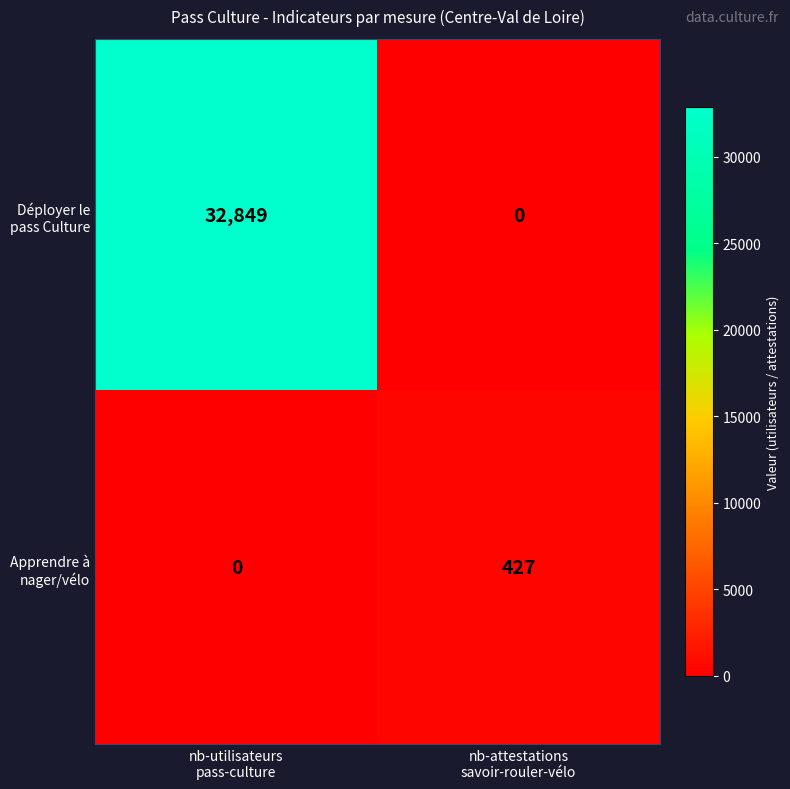

How many values in Déployer le pass Culture are above zero?

1